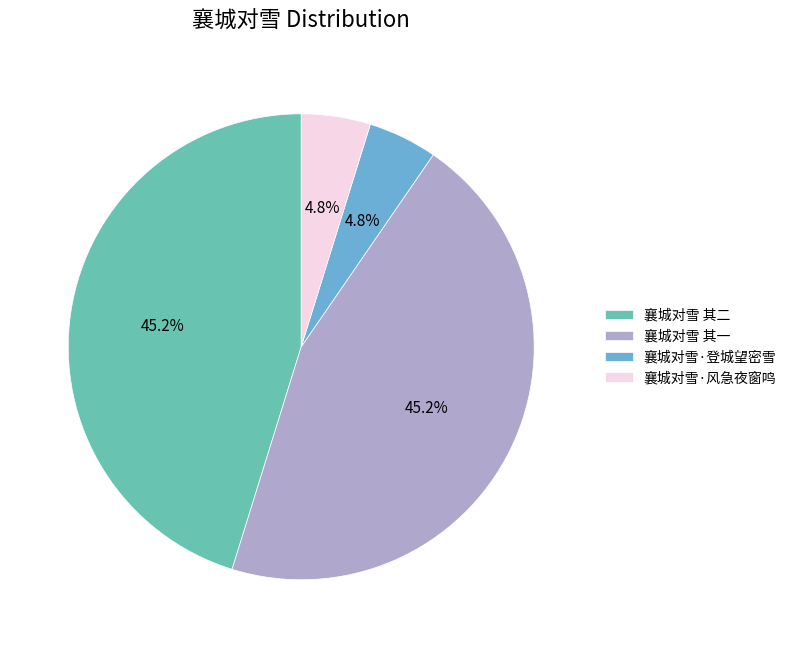

Is 襄城对雪·风急夜窗鸣 the majority of the pie?

No